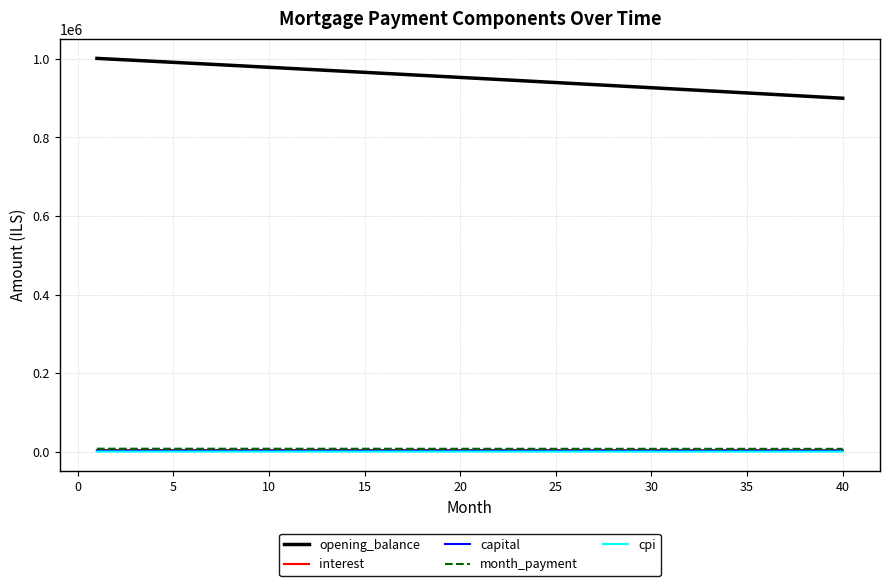

True or false: month_payment and capital intersect in this chart.

False